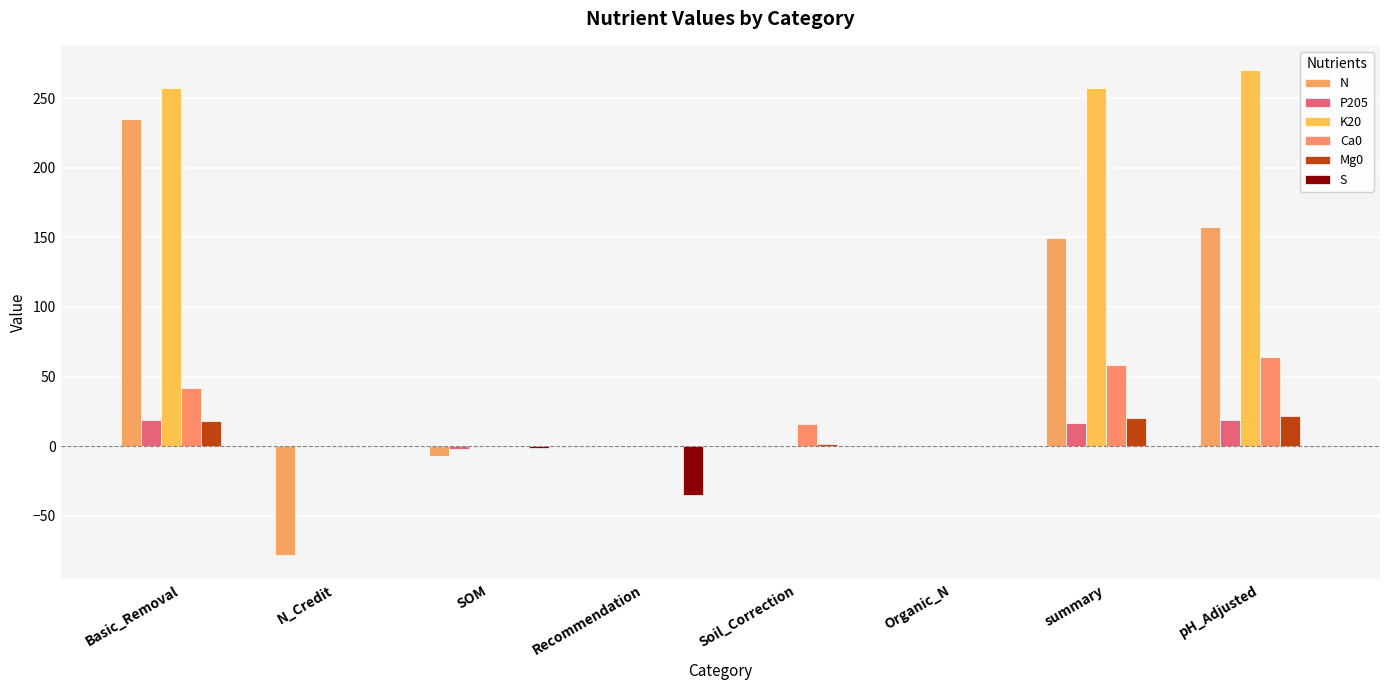

Rank the series at SOM from highest to lowest value.

K20, Ca0, Mg0, S, P205, N